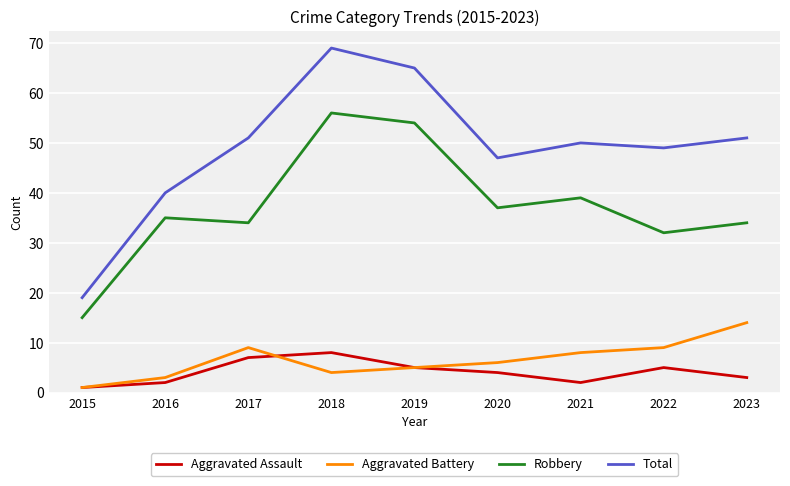

The value of Robbery at 2020 is 37. True or false?

True